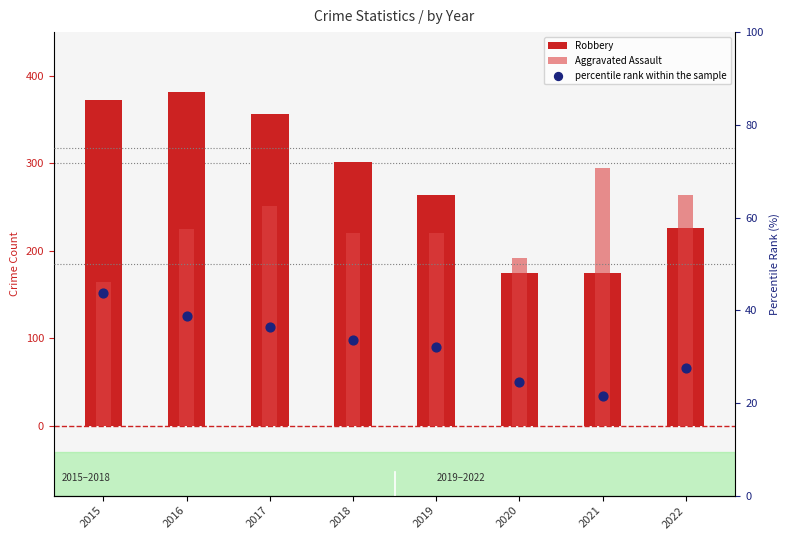

At which category is the sum across all series the highest?

2016